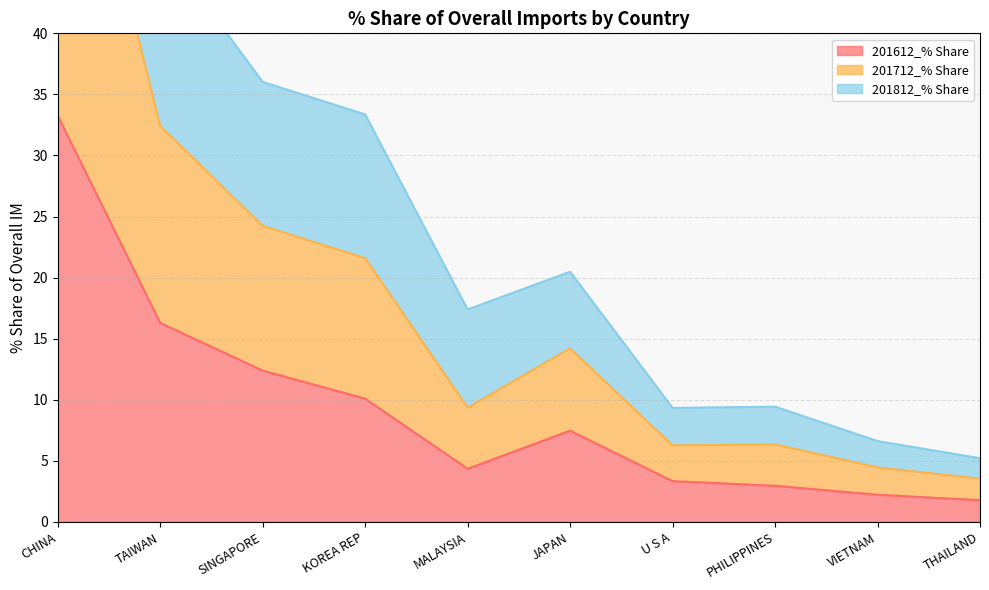

What is the sum of the 201612_% Share values at SINGAPORE and THAILAND?

14.2